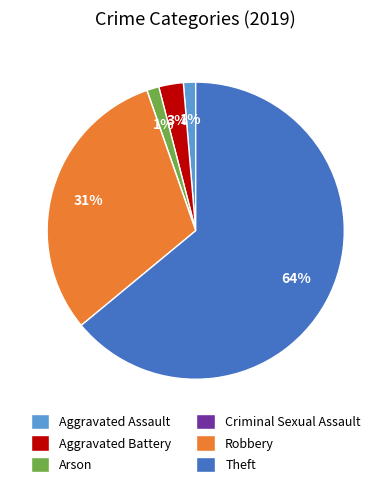

To the nearest percent, what is the difference between the largest and smallest slice percentages?

64%